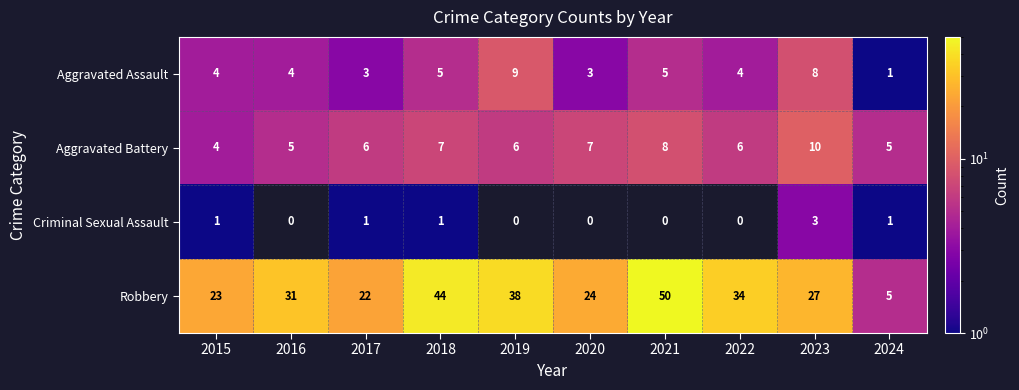

What is the sum of the Aggravated Battery values at 2017 and 2018?

13